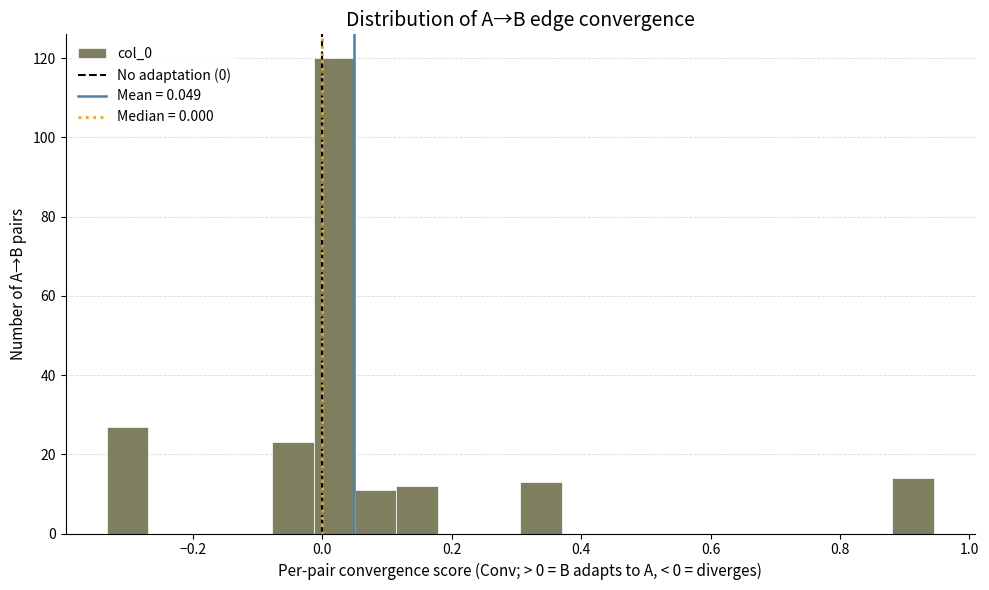

Around what value on the x-axis is the tallest bar? Give the approximate position of its centre, as read against the axis.

0.02